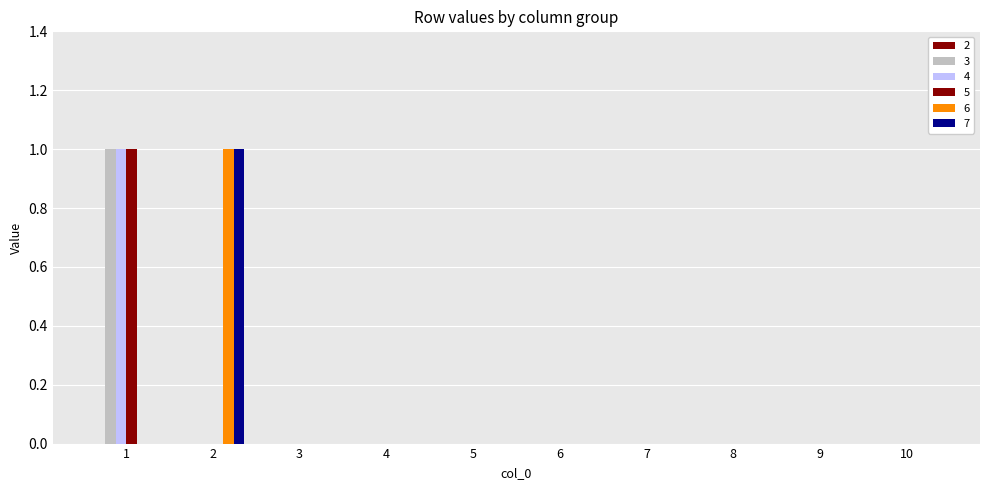

Reading left to right, extract all data points from this chart.

3: 1=1	2=0	3=0	4=0	5=0	6=0	7=0	8=0	9=0	10=0
4: 1=1	2=0	3=0	4=0	5=0	6=0	7=0	8=0	9=0	10=0
5: 1=1	2=0	3=0	4=0	5=0	6=0	7=0	8=0	9=0	10=0
6: 1=0	2=1	3=0	4=0	5=0	6=0	7=0	8=0	9=0	10=0
7: 1=0	2=1	3=0	4=0	5=0	6=0	7=0	8=0	9=0	10=0